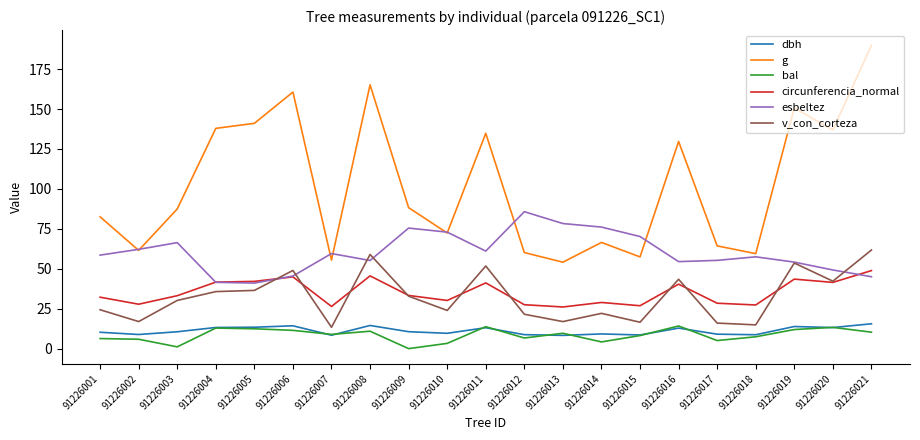

Is it true that circunferencia_normal equals 41.6 at 91226004?

True